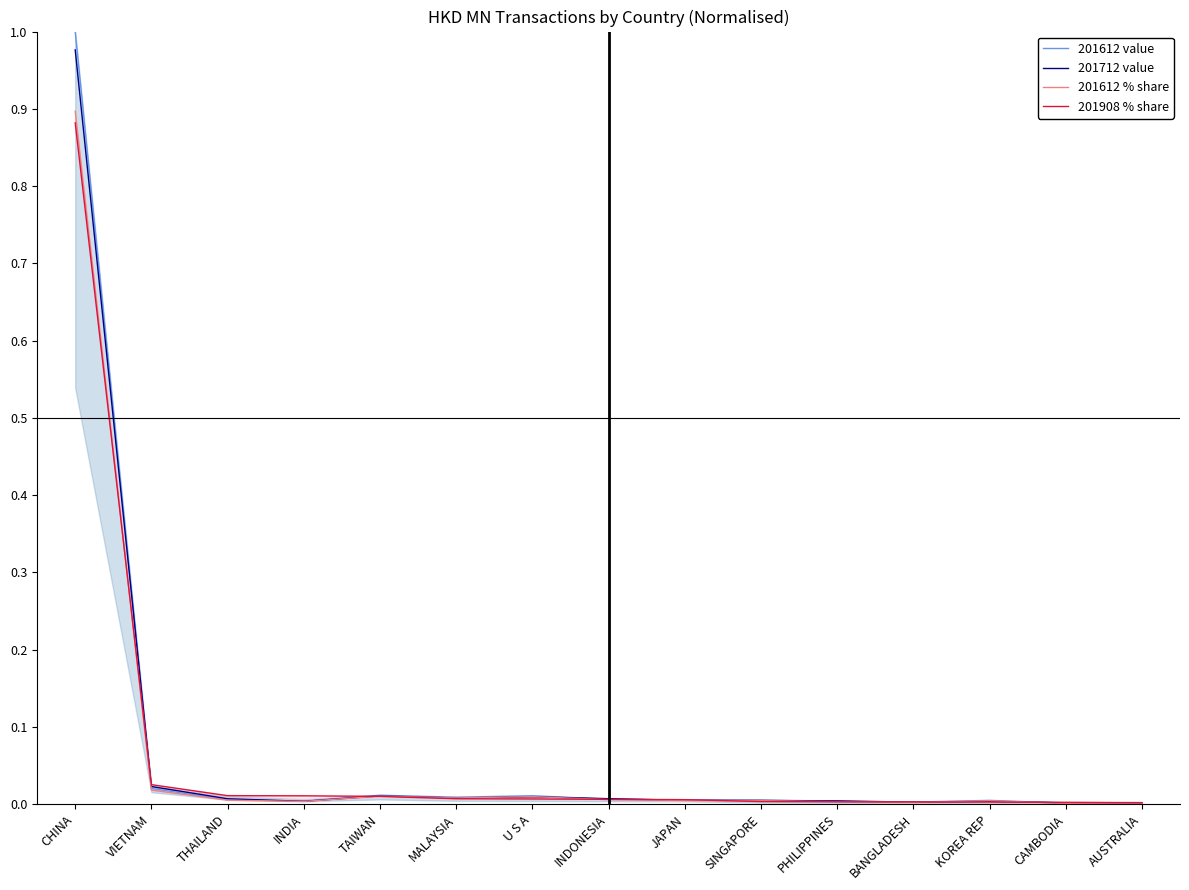

In 201612 % share, how many points are higher than both neighbors (excluding endpoints)?

3